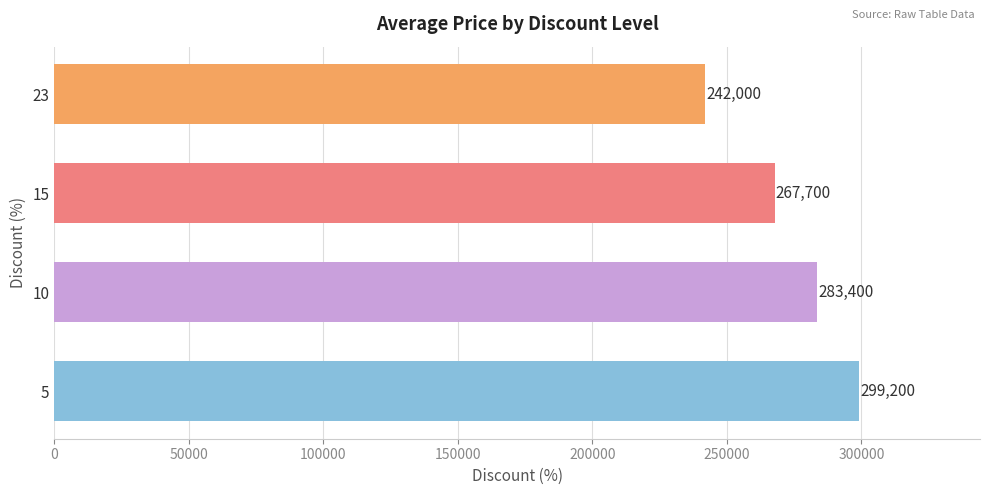

What is the minimum value shown in the chart?

242000